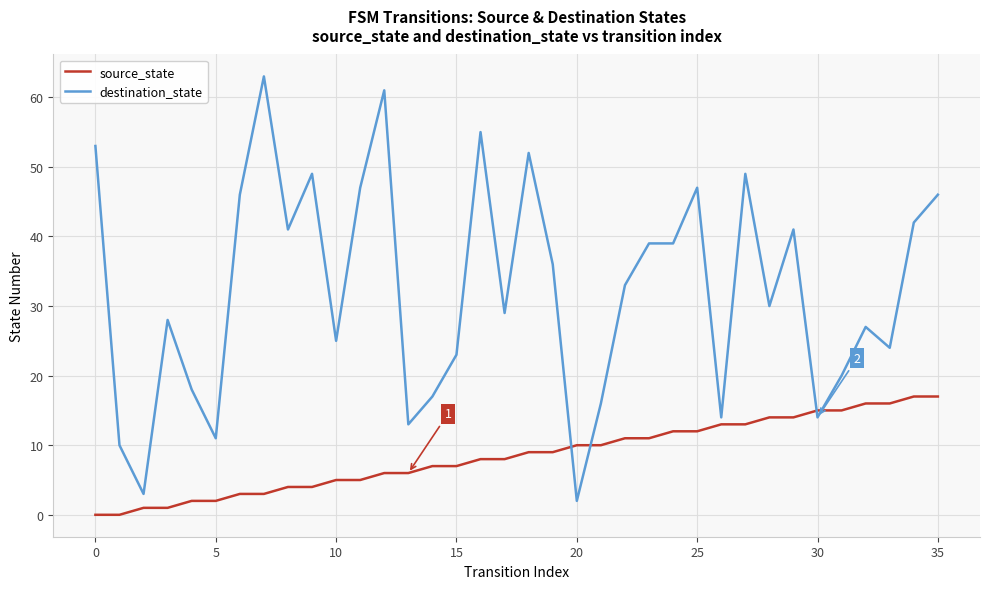

Which series has the widest spread of values?

destination_state